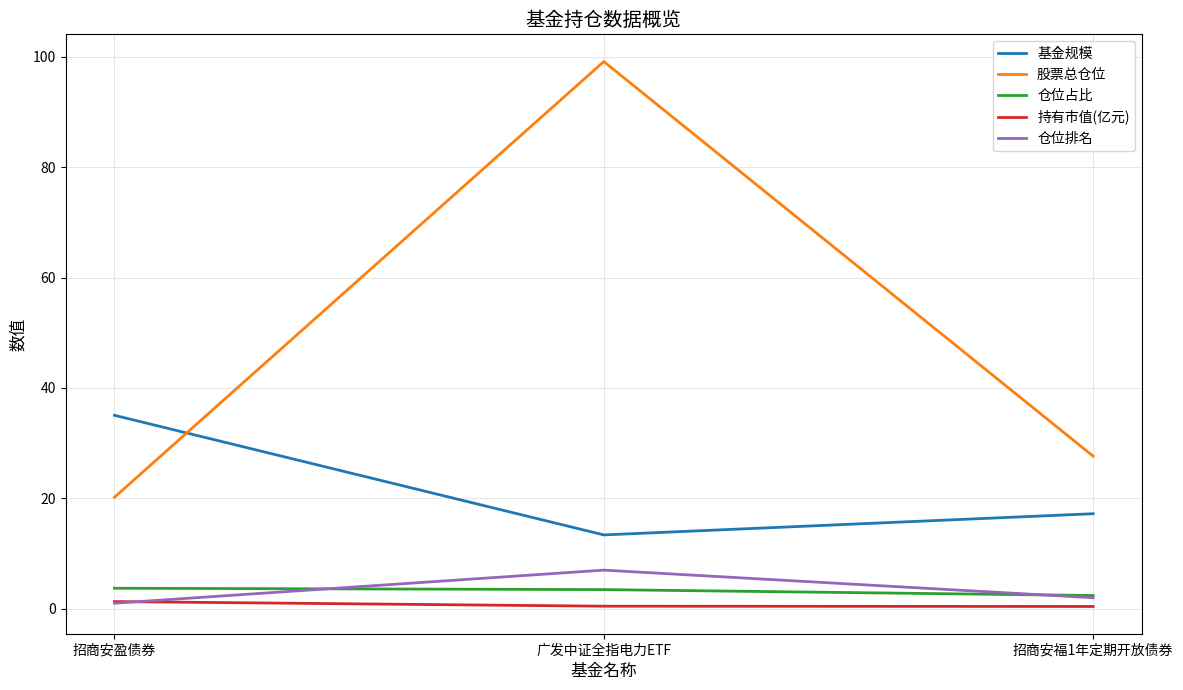

Rank the series by their maximum value, from lowest to highest.

持有市值(亿元), 仓位占比, 仓位排名, 基金规模, 股票总仓位